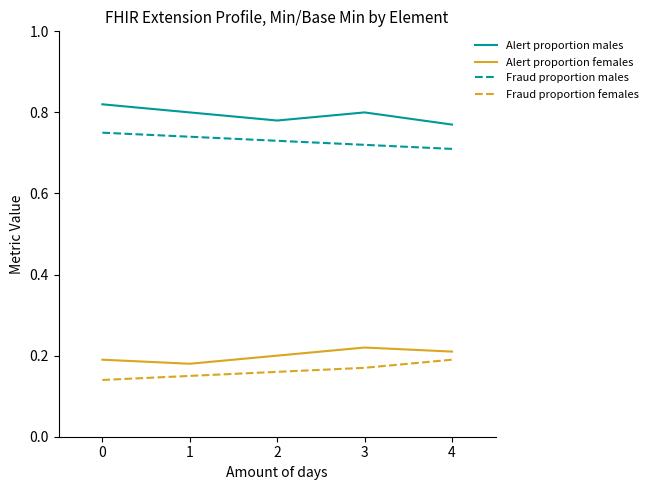

What are all the series names shown in the legend?

Alert proportion males, Alert proportion females, Fraud proportion males, Fraud proportion females